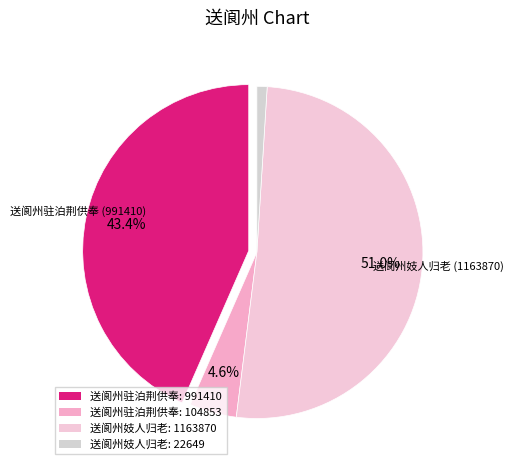

Count the number of slices in the pie.

4